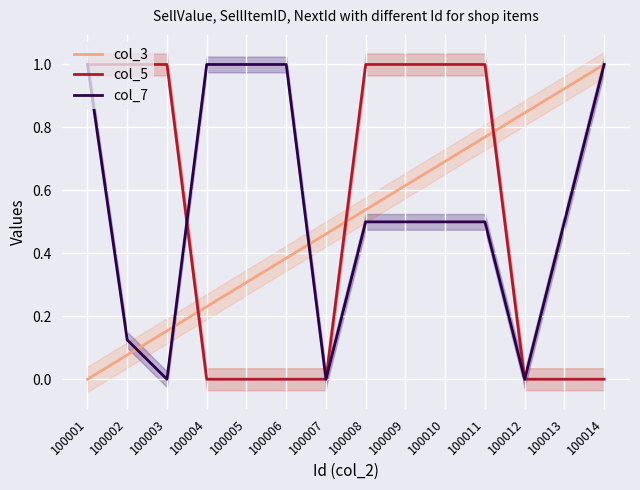

What is the maximum value shown in the chart?

1.0